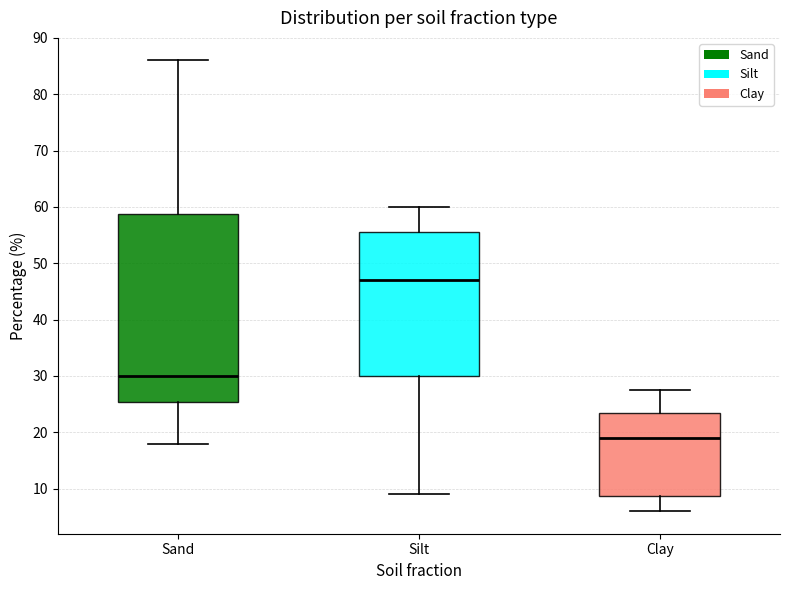

Where does the median line of the box for Clay sit on the y-axis? The values are not printed on the chart, so give them approximately, as read against the axis.

19